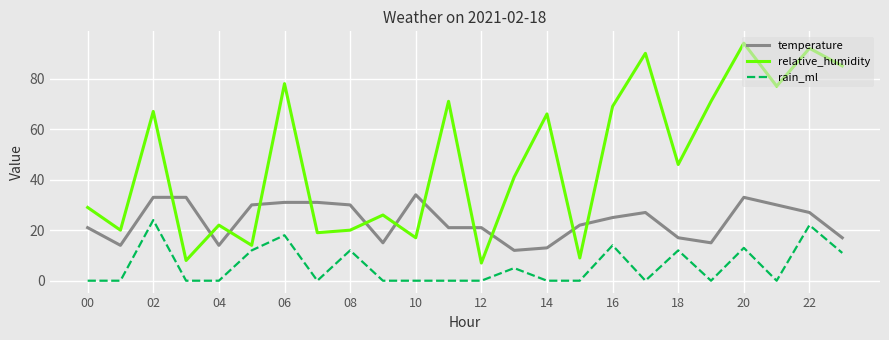

True or false: temperature and rain_ml intersect in this chart.

False